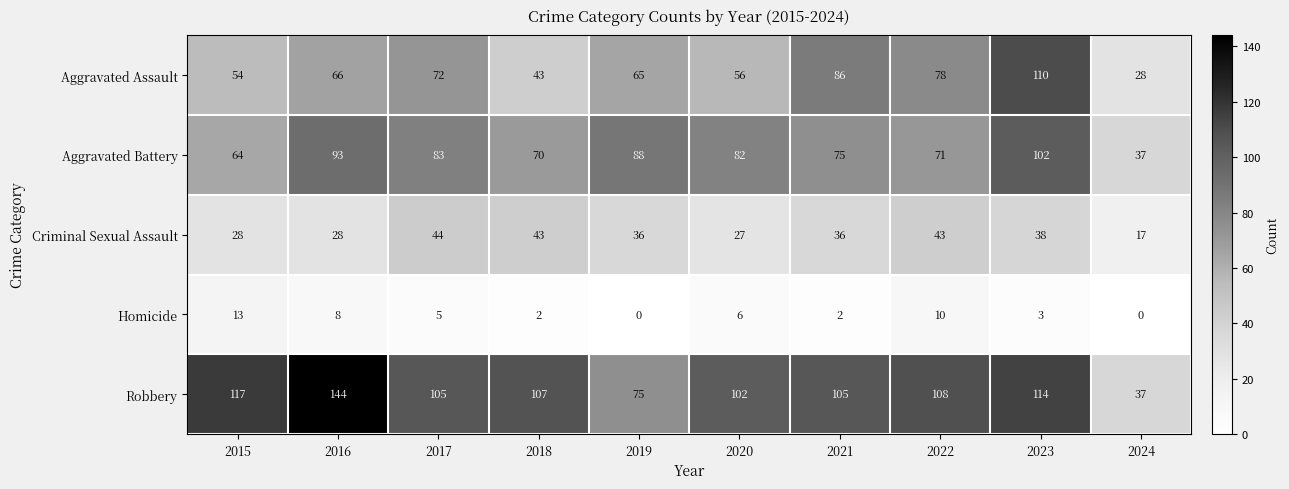

How many data points in Aggravated Battery are less than 82?

5